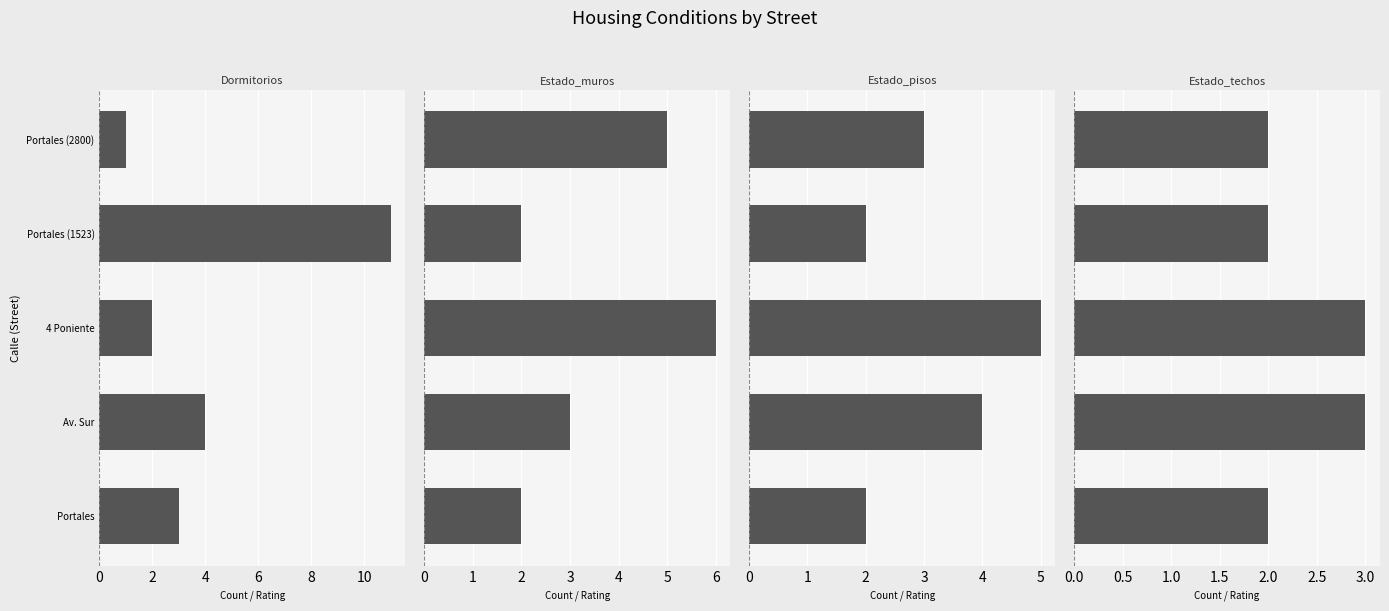

Count the Estado_pisos values in the range 2 to 4.

4